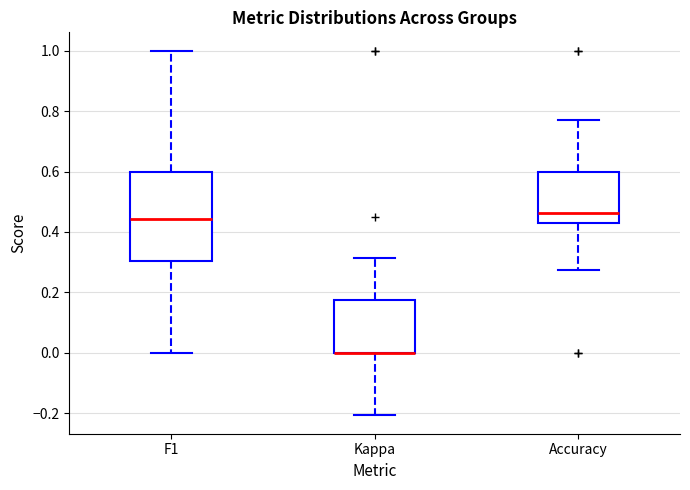

Comparing the boxes themselves (not the whiskers), which one is the tallest?

F1